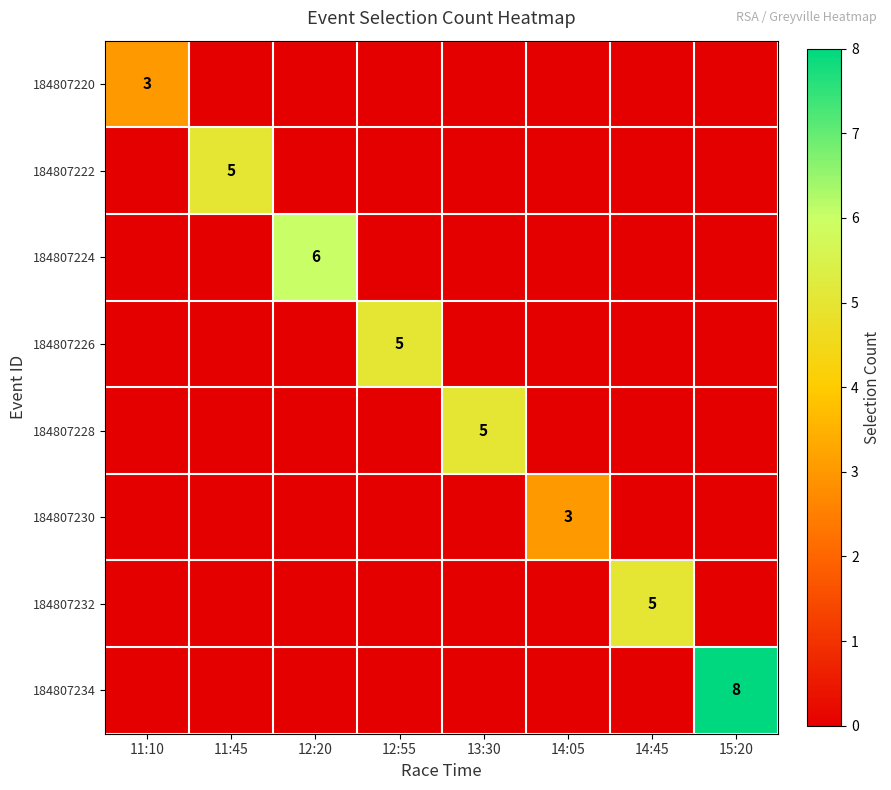

Is it true that 184807224 equals 6 at 12:20?

True